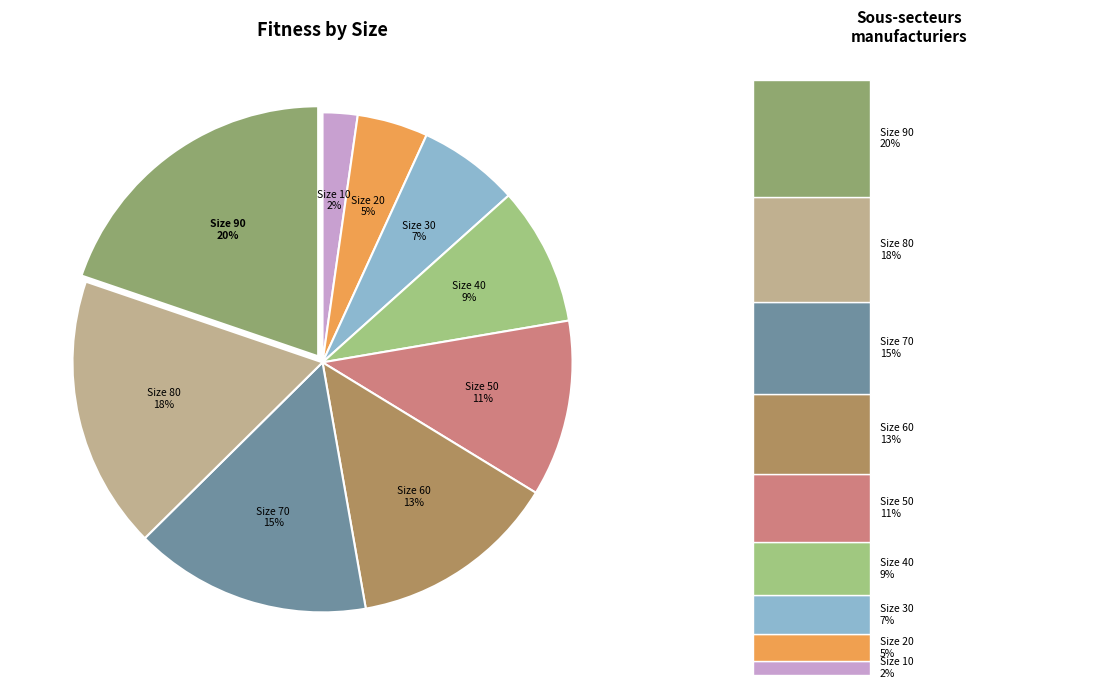

Rank the categories by value from highest to lowest.

90, 80, 70, 60, 50, 40, 30, 20, 10